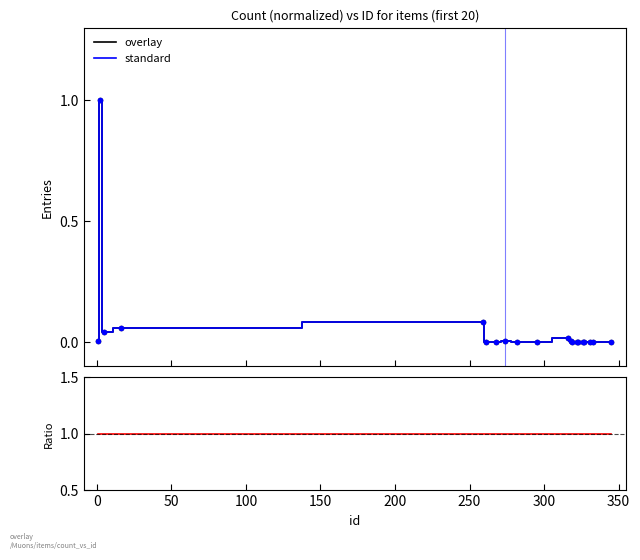

Is it true that overlay/standard equals 1.7 at 12?

False